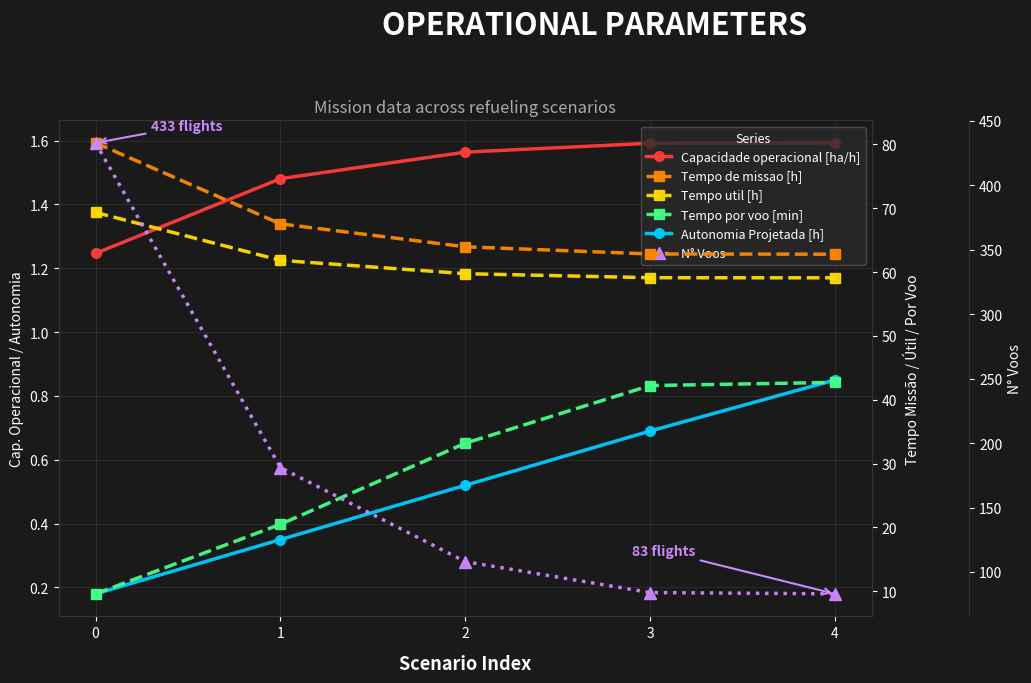

What is the total value across all series at 1?

332.7